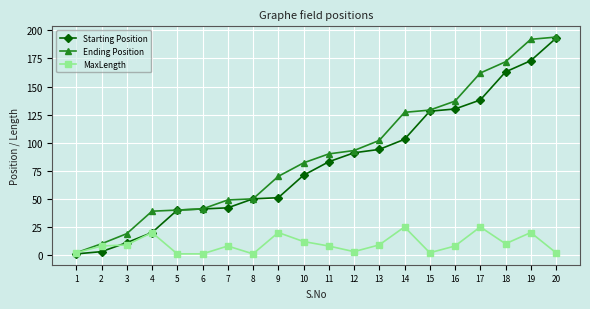

Between 4 and 13, which series saw the biggest shift?

Starting Position